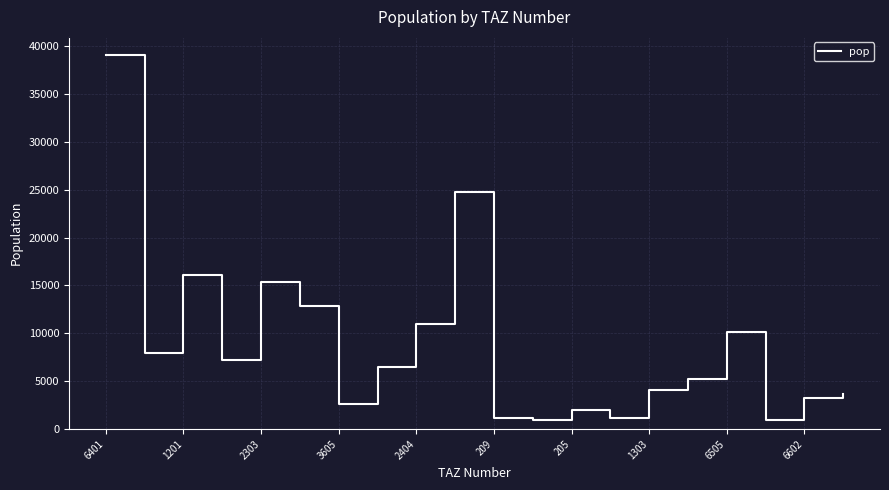

What is the difference between the second highest and second lowest values?

23741.3